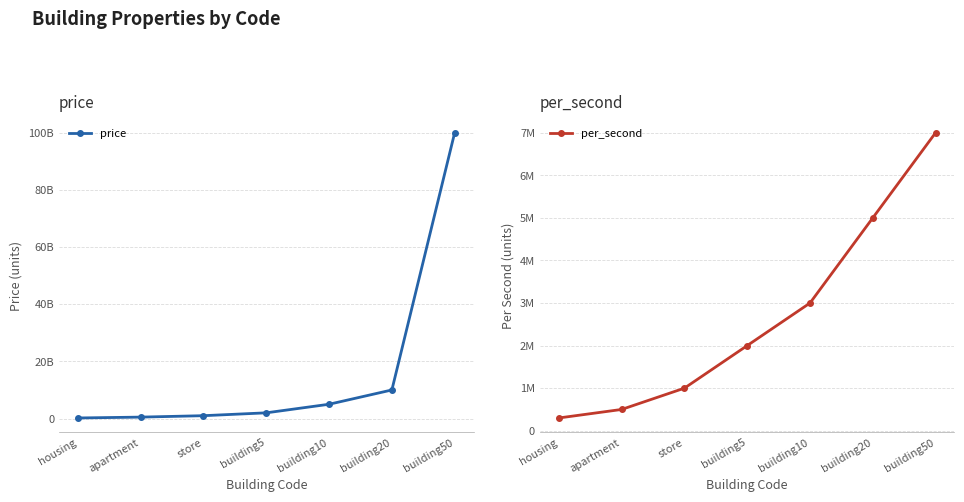

Reading left to right, what are all the values shown in this chart?

price: 200000000	500000000	1000000000	2000000000	5000000000	10000000000	100000000000
per_second: 300000	500000	1000000	2000000	3000000	5000000	7000000